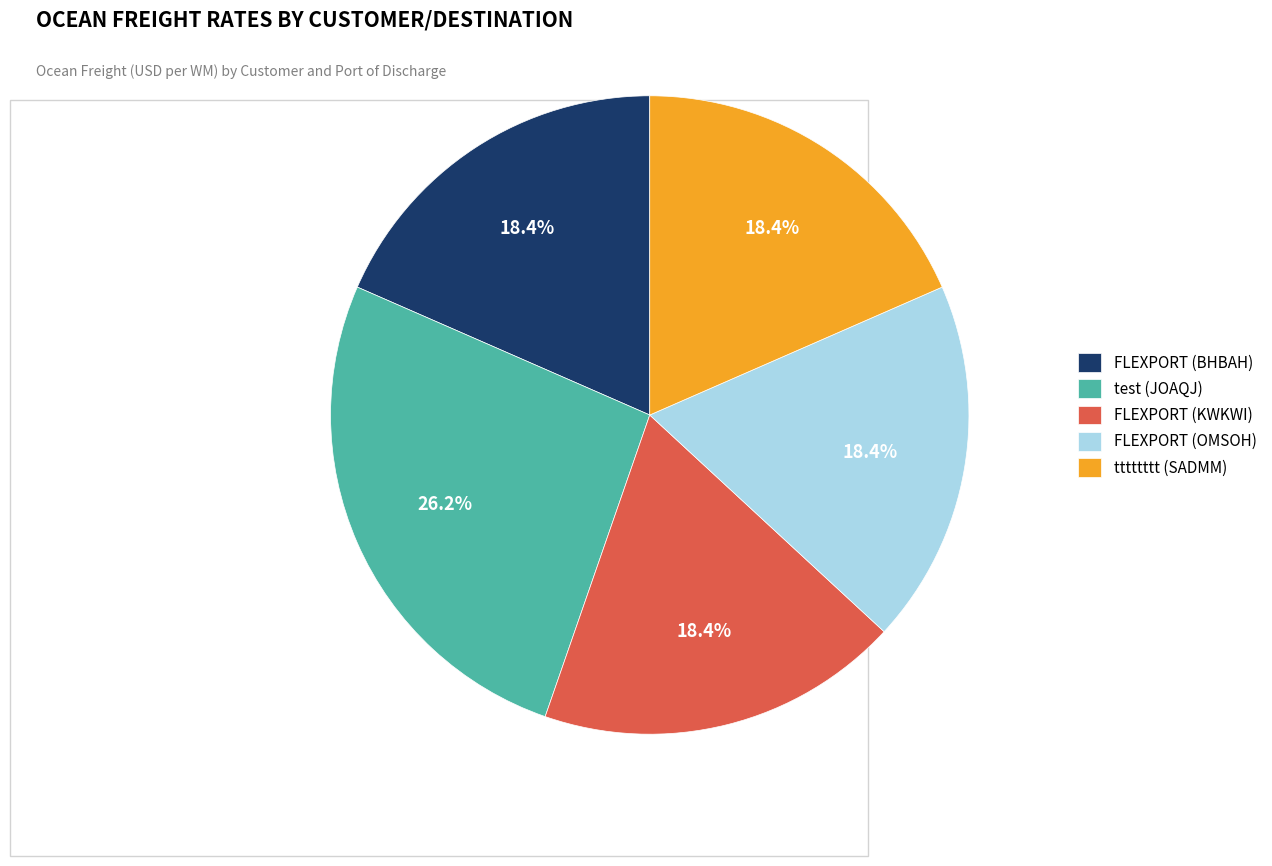

Which category has the biggest portion of the pie?

test (JOAQJ)